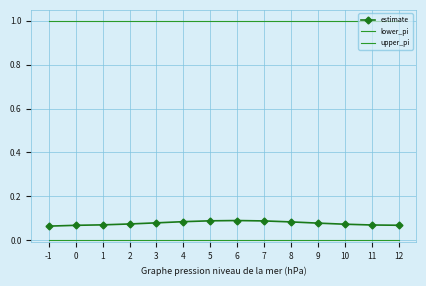

Which series has the largest total across all categories?

upper_pi